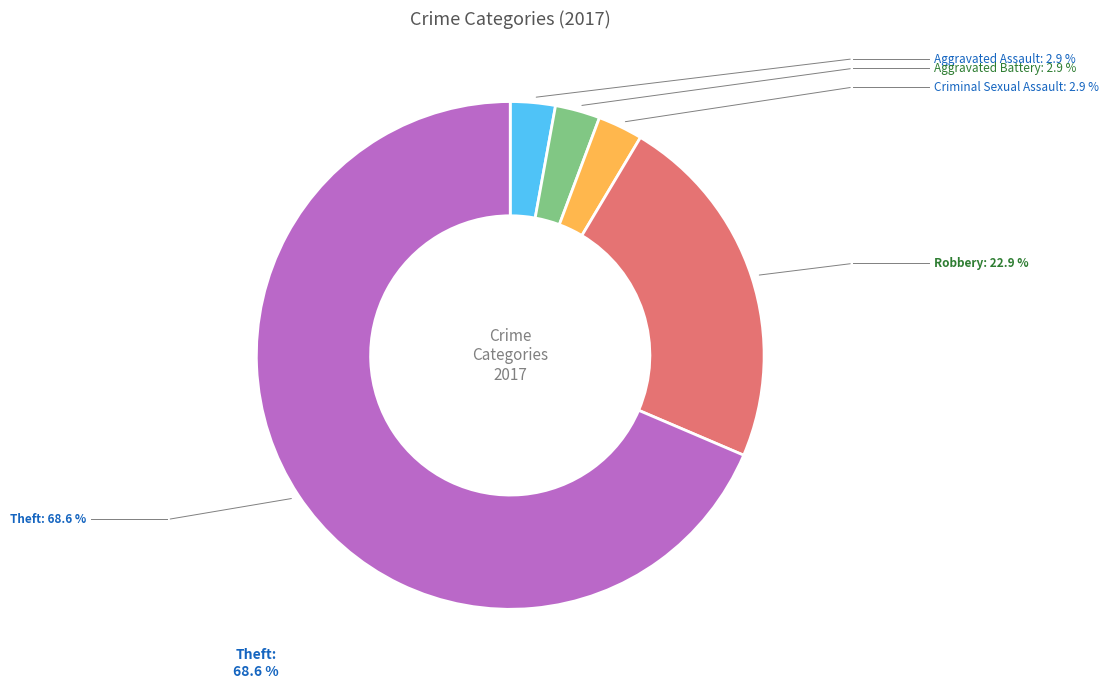

Is there any slice that represents more than half of the pie?

Yes